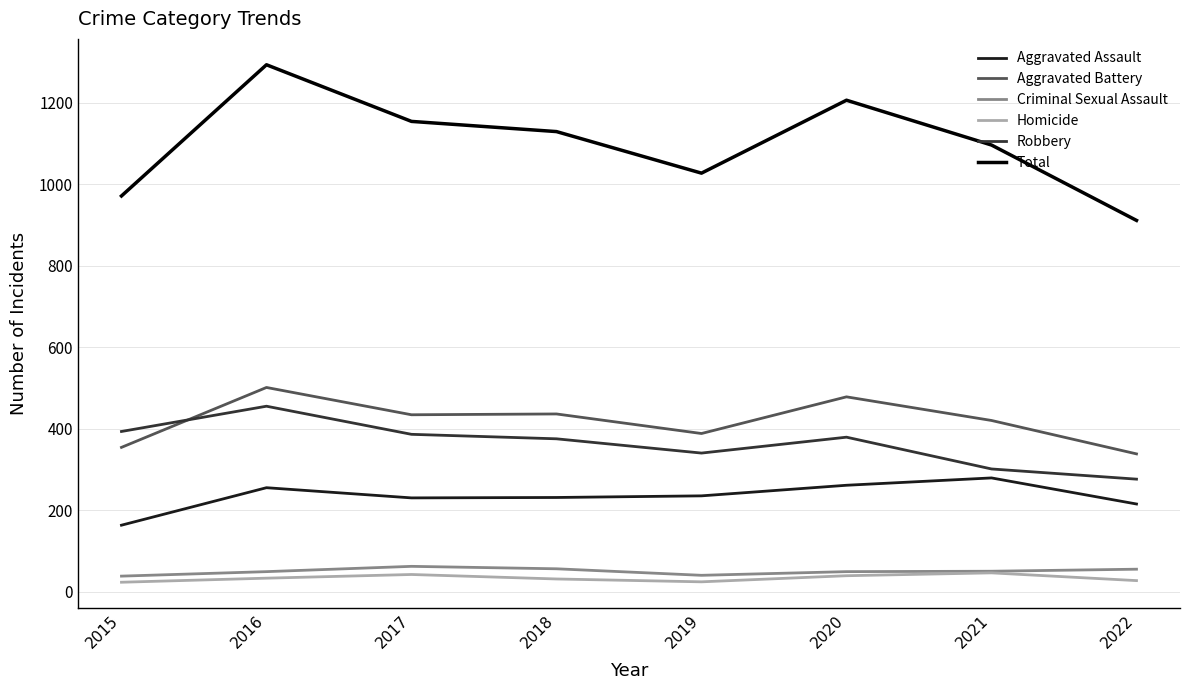

What value does the Criminal Sexual Assault series have at 2017?

62